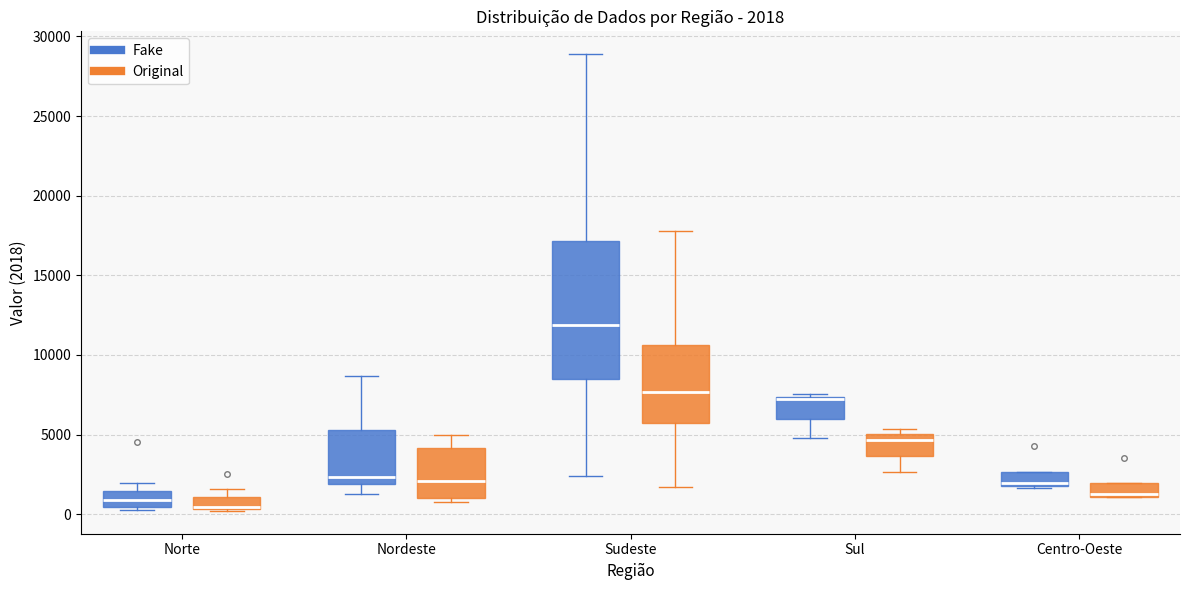

Comparing the boxes themselves (not the whiskers), which one is the tallest?

Sudeste (Fake)